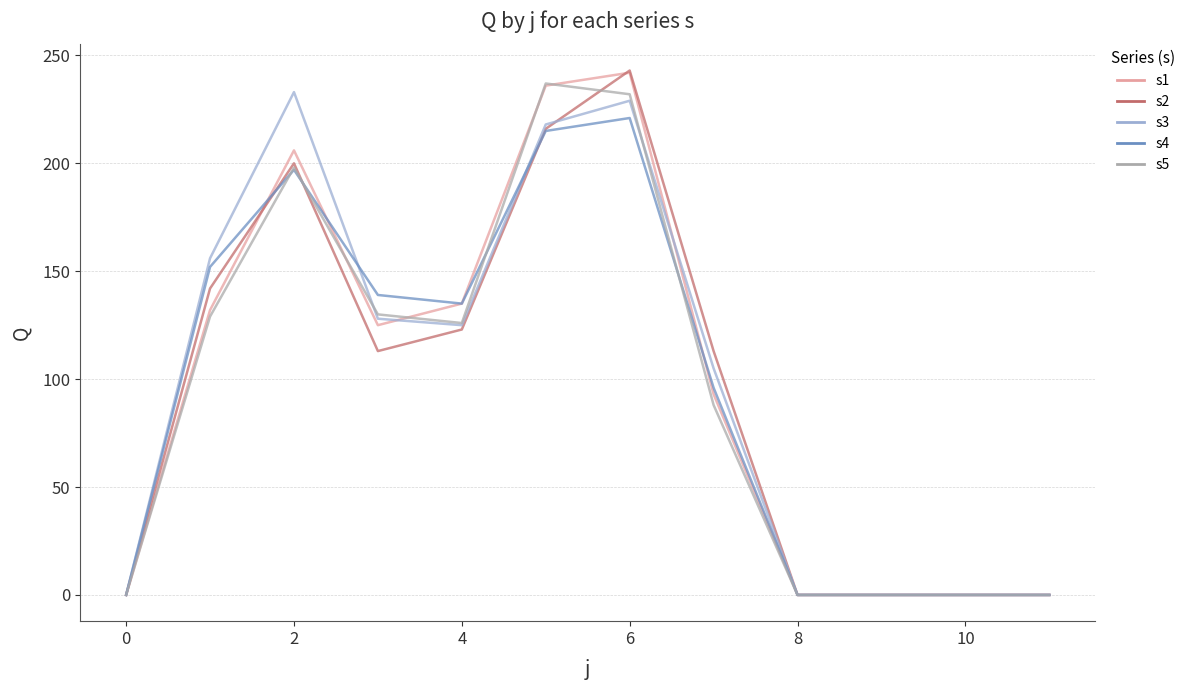

What is the greatest value displayed?

243